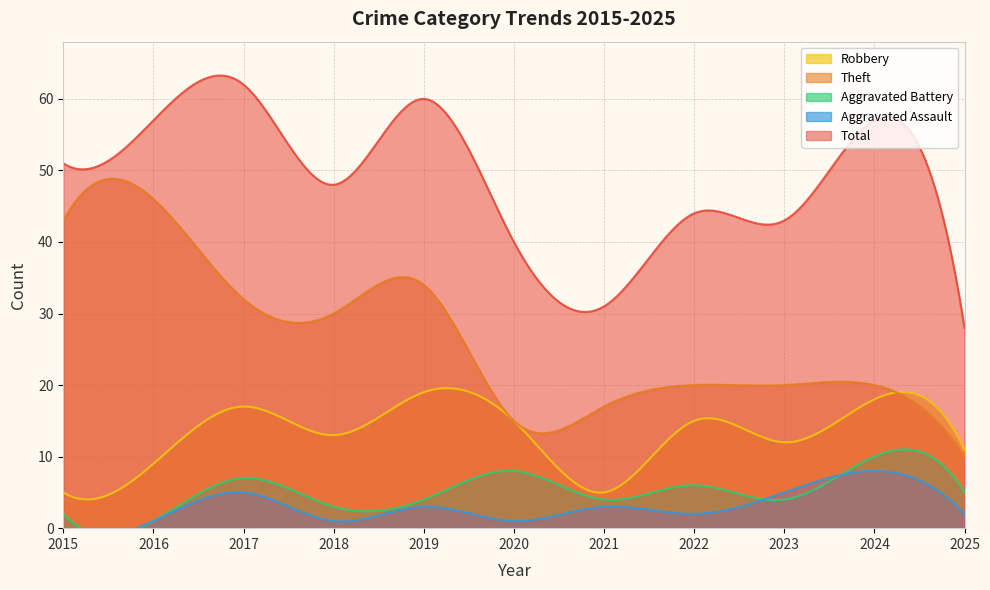

At which category does Total reach its first local peak?

2017